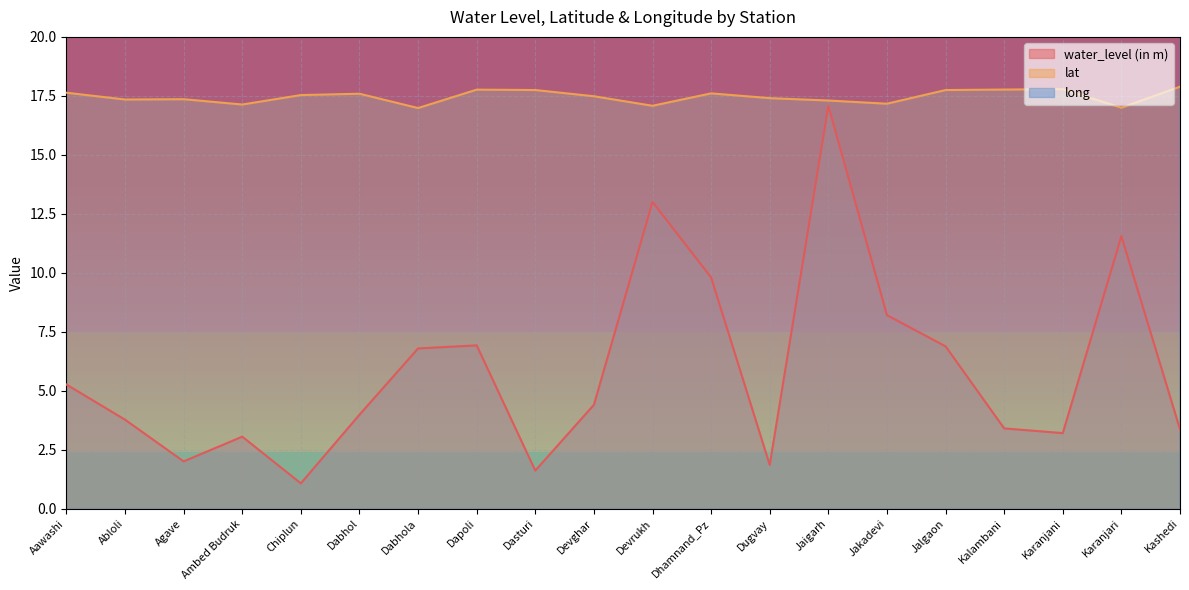

What is the label of the 12th point from the right?

Dasturi